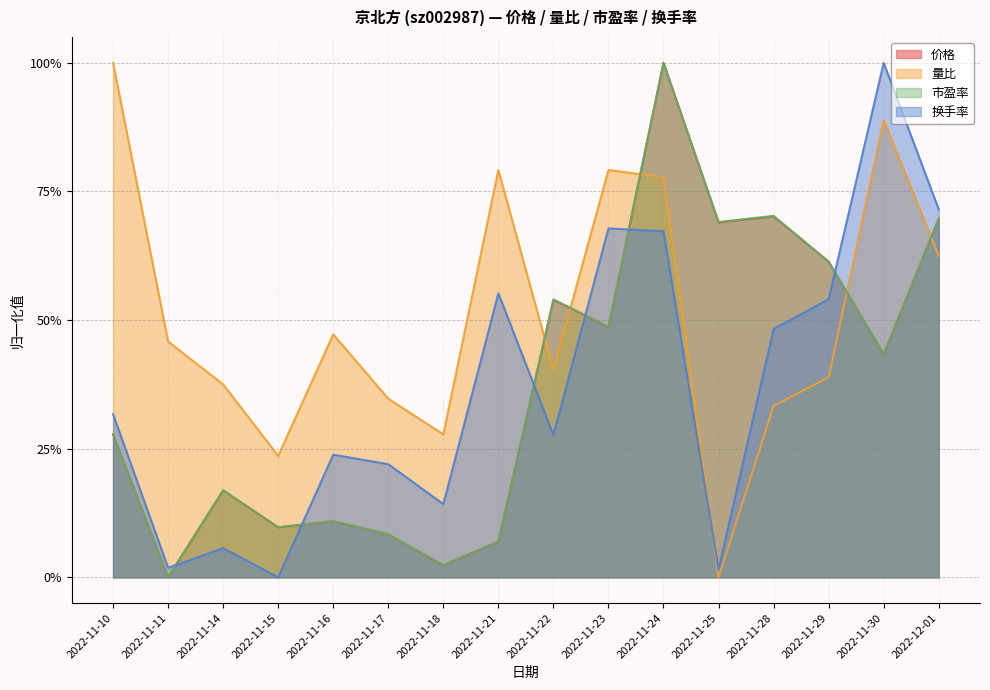

What is the difference between the highest and lowest values at 2022-11-25?

0.7